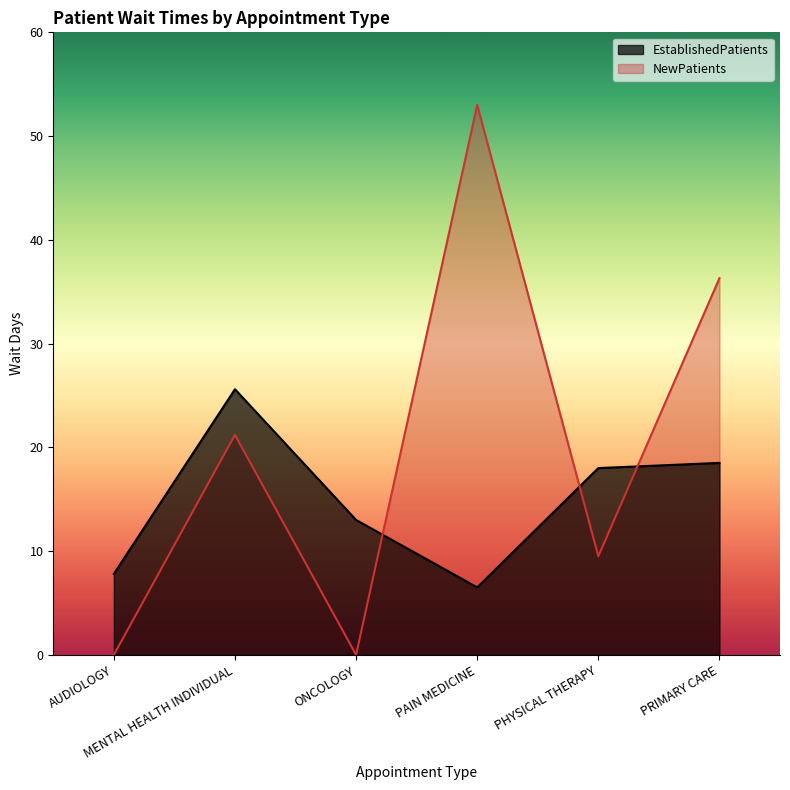

What is the total value across all series at AUDIOLOGY?

7.8